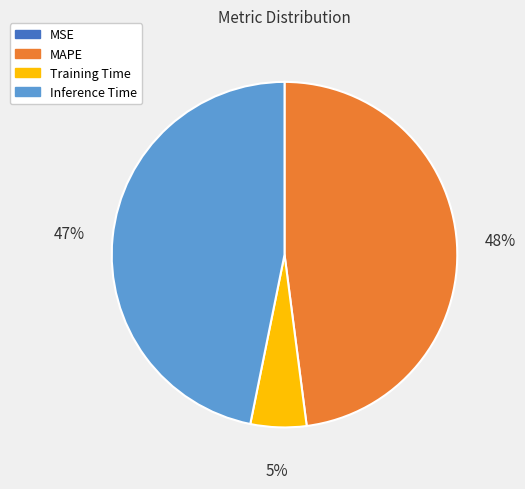

What percentage is the Inference Time slice, to the nearest percent?

47%